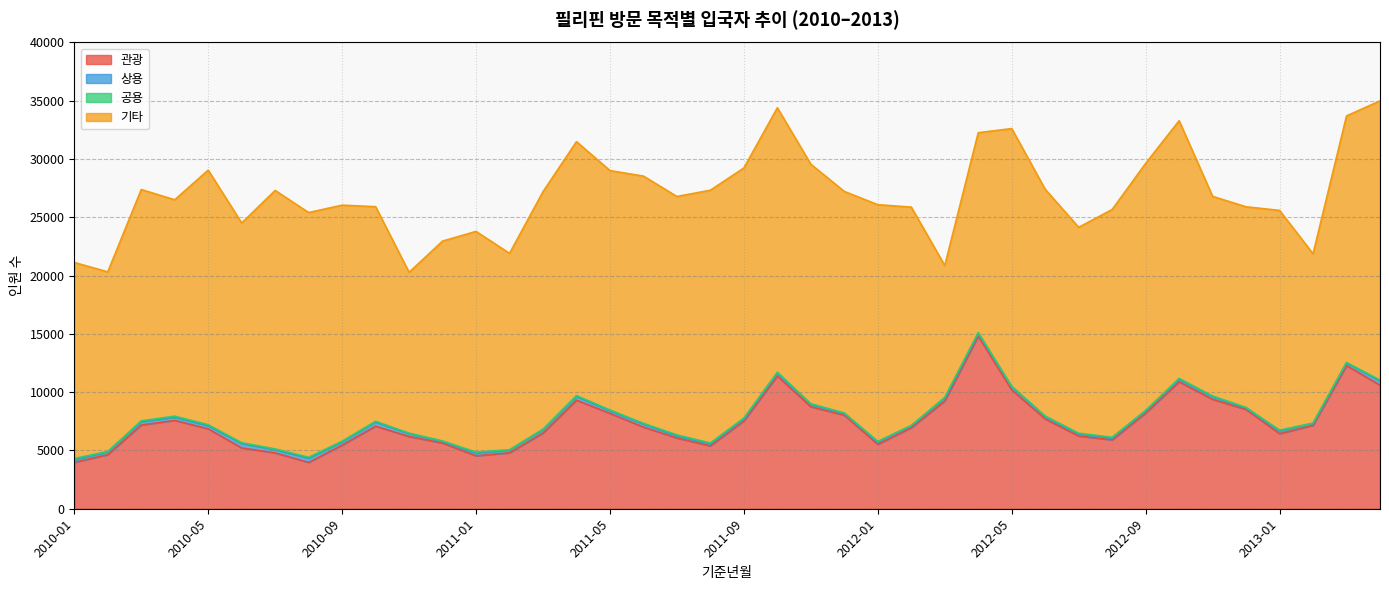

What are all the series names shown in the legend?

관광, 상용, 공용, 기타